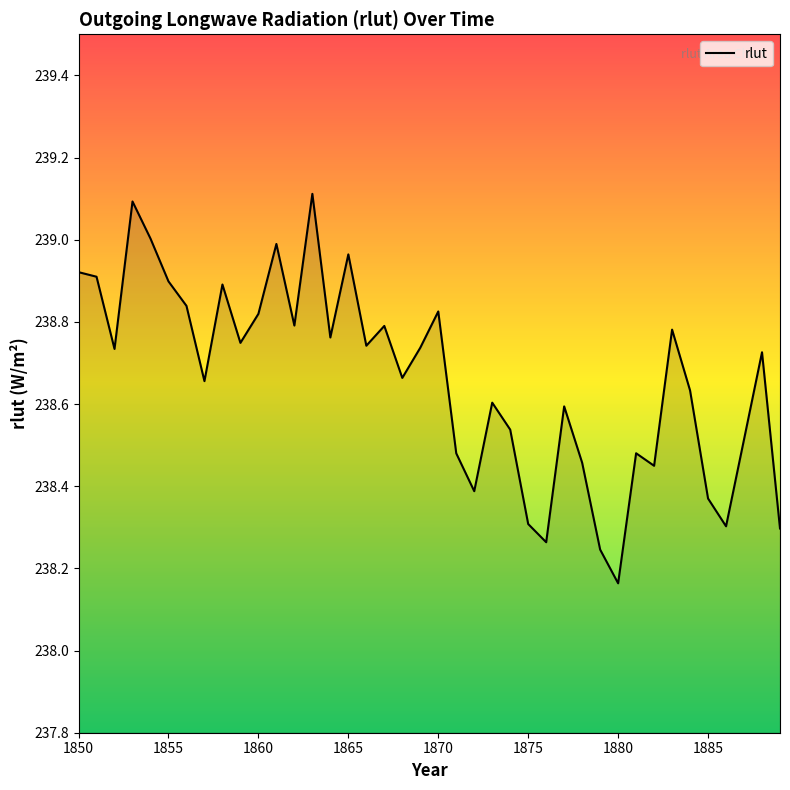

What is the greatest value displayed?

239.1